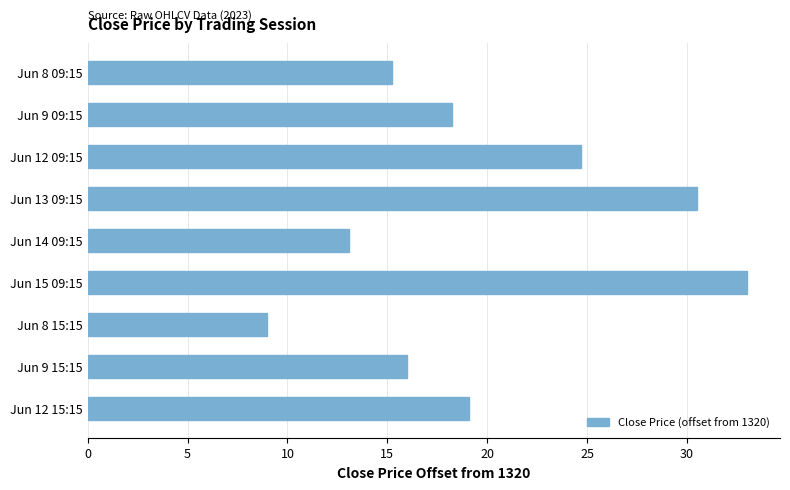

Between Jun 9 15:15 and Jun 9 09:15, which is larger?

Jun 9 09:15